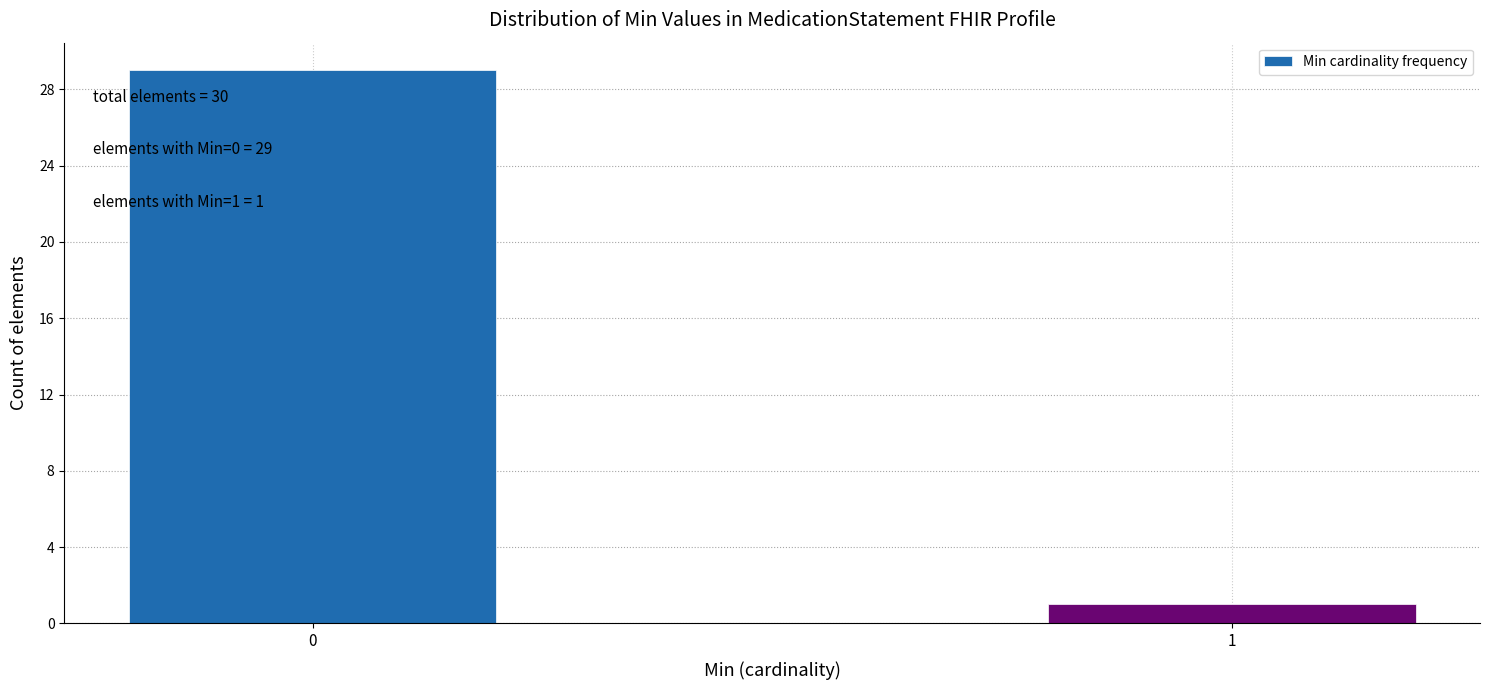

Reading left to right, list all the values displayed in this chart.

0=29	1=1